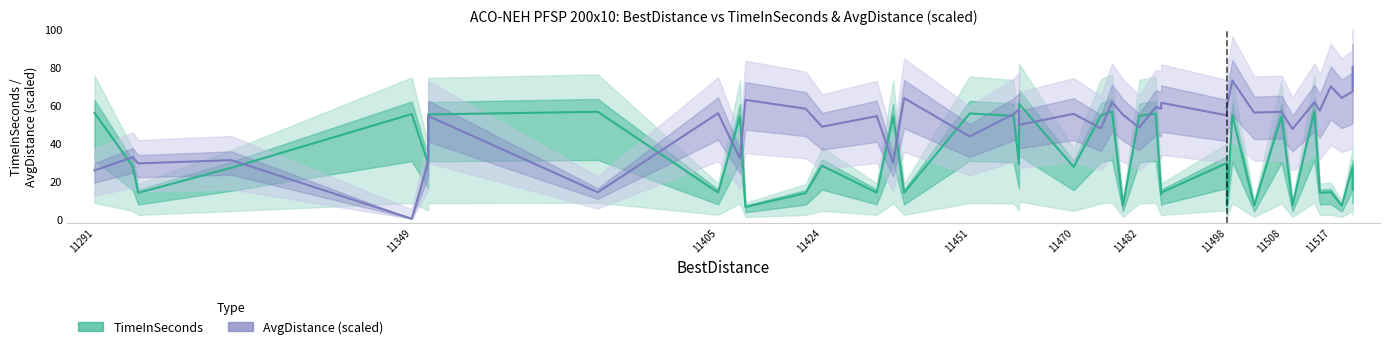

How many lines are shown in the chart?

2